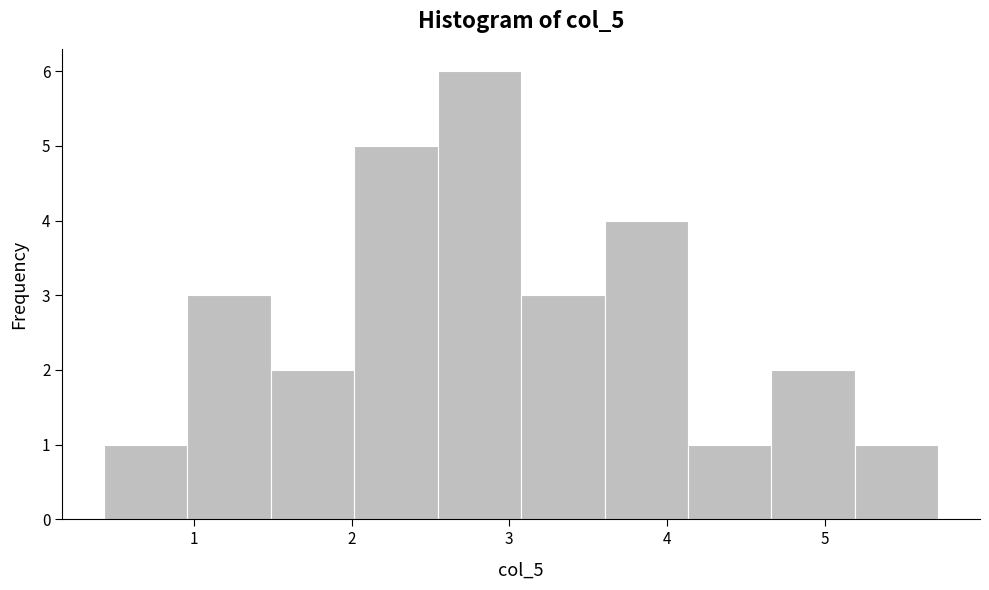

Reading left to right, transcribe this chart: for each bar, give the range it covers on the x-axis and its height. Neither the bar edges nor the heights are printed on the chart, so give them approximately, as read against the axes.

0.4 to 1.0: 1
1.0 to 1.5: 3
1.5 to 2.0: 2
2.0 to 2.5: 5
2.5 to 3.1: 6
3.1 to 3.6: 3
3.6 to 4.1: 4
4.1 to 4.7: 1
4.7 to 5.2: 2
5.2 to 5.7: 1